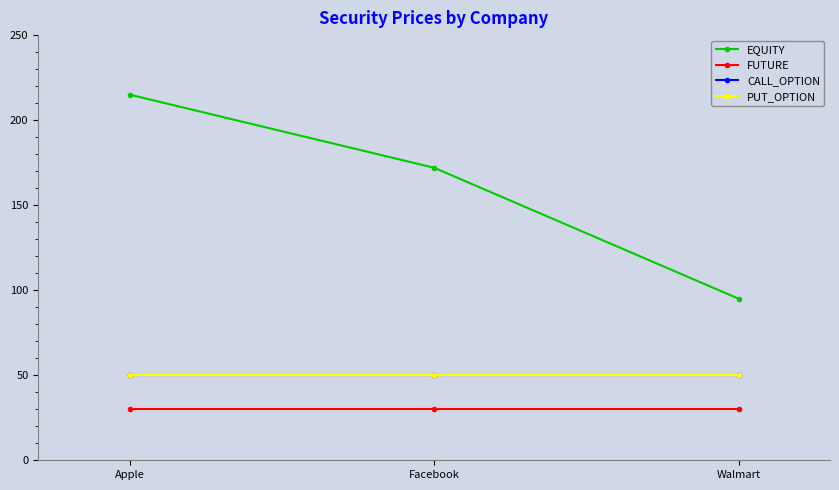

Does the chart have visible grid lines?

No